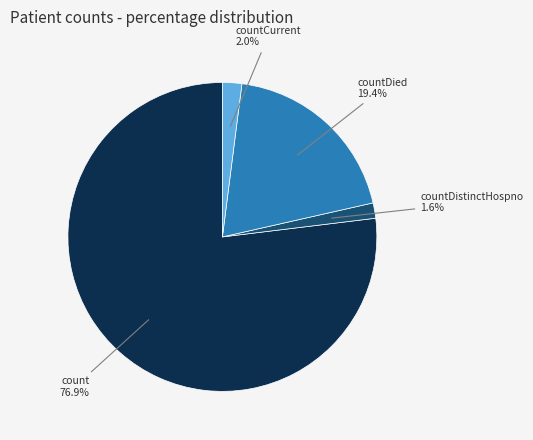

Does any single category account for the majority?

Yes